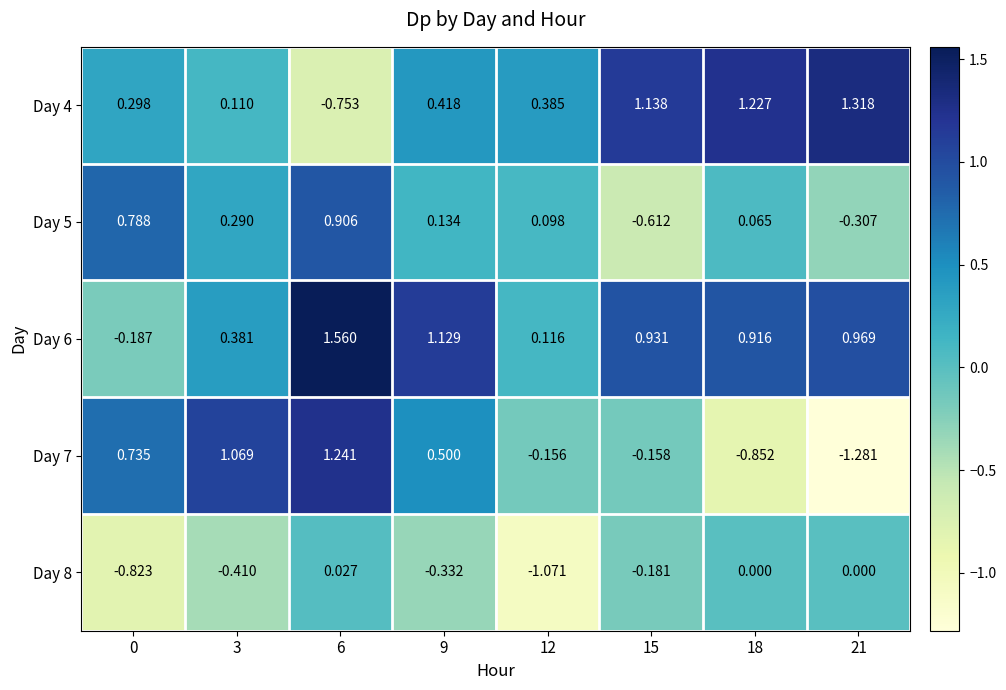

Is the value of Day 7 at 3 greater than the value of Day 6 at 21?

Yes